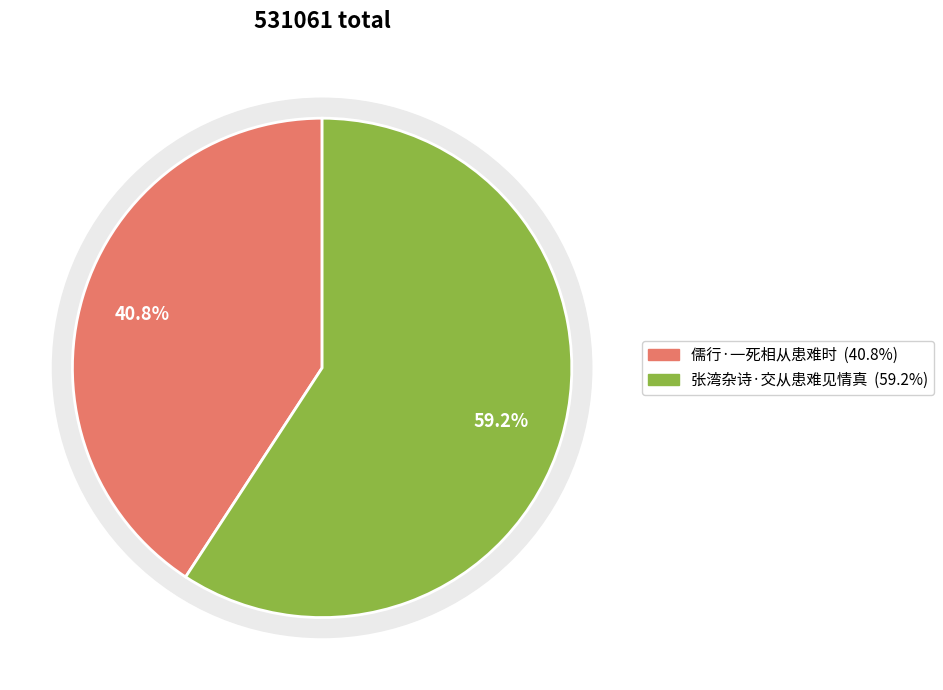

Approximately how many times larger is the value at 儒行·一死相从患难时 compared to 张湾杂诗·交从患难见情真?

0.7